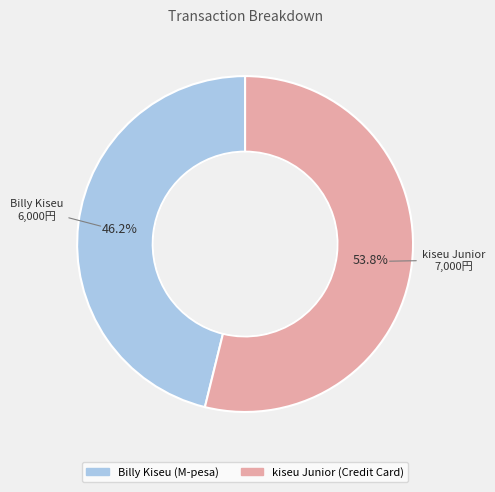

The Billy Kiseu slice represents 35% of the pie. True or false?

False